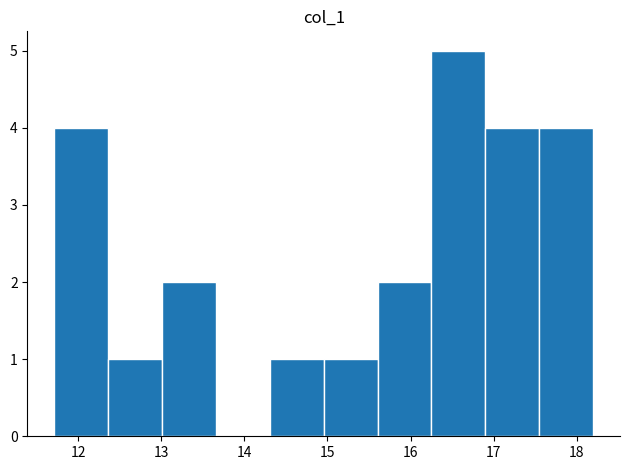

Reading left to right, list every bar in this chart as the range it spans on the x-axis followed by its height. Neither the bar edges nor the heights are printed on the chart, so give them approximately, as read against the axes.

11.7 to 12.4: 4
12.4 to 13.0: 1
13.0 to 13.7: 2
13.7 to 14.3: 0
14.3 to 15.0: 1
15.0 to 15.6: 1
15.6 to 16.3: 2
16.3 to 16.9: 5
16.9 to 17.5: 4
17.5 to 18.2: 4